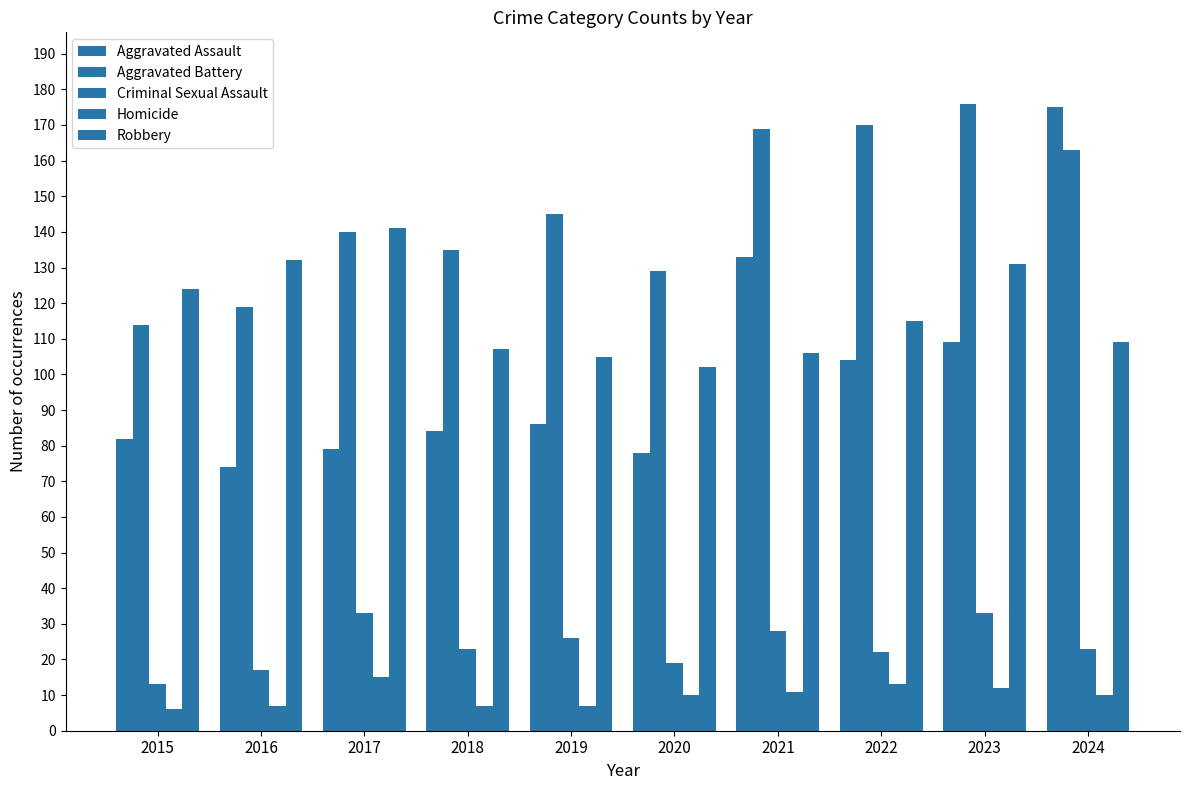

How many bars are there in total?

50